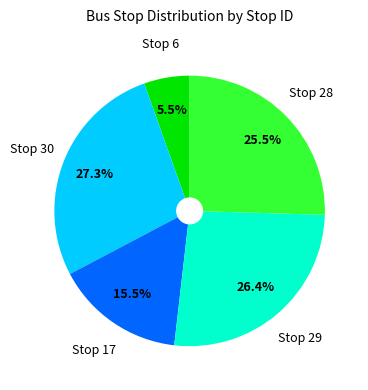

Which category has the smallest portion of the pie?

Stop 6